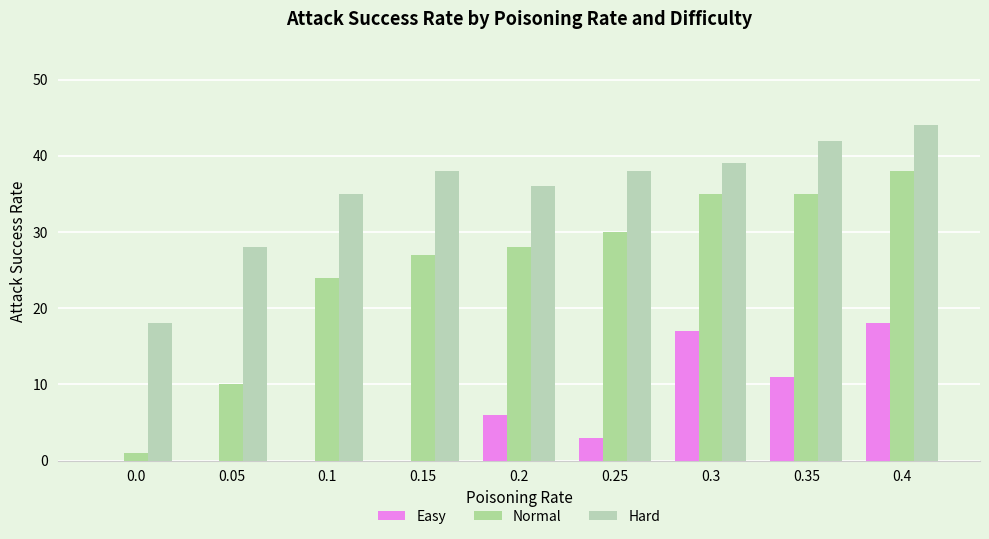

Which label corresponds to the largest value in the chart?

0.4